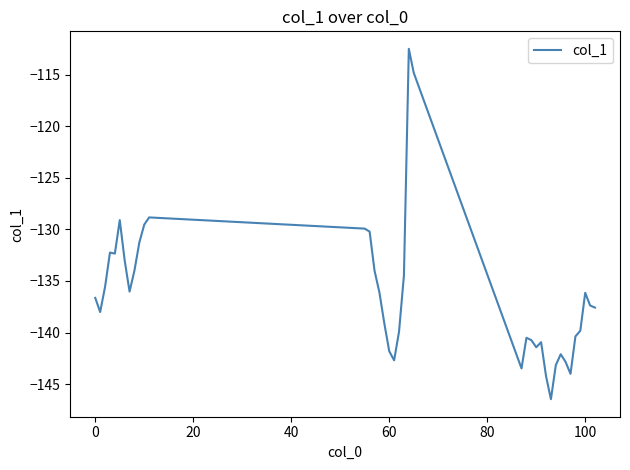

What is the average value?

-136.2